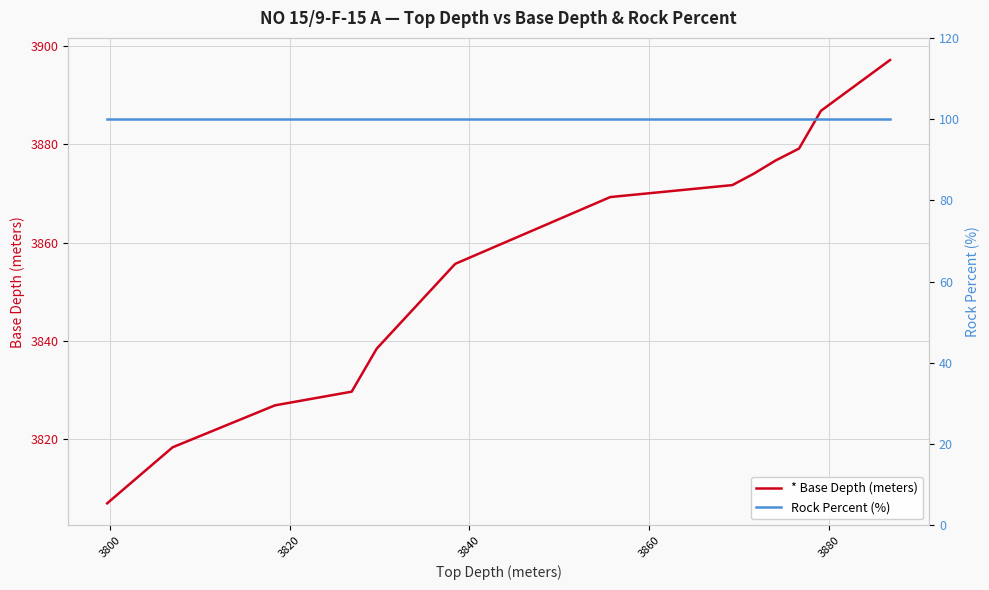

What is the lowest value of the * Base Depth (meters) series?

3807.0